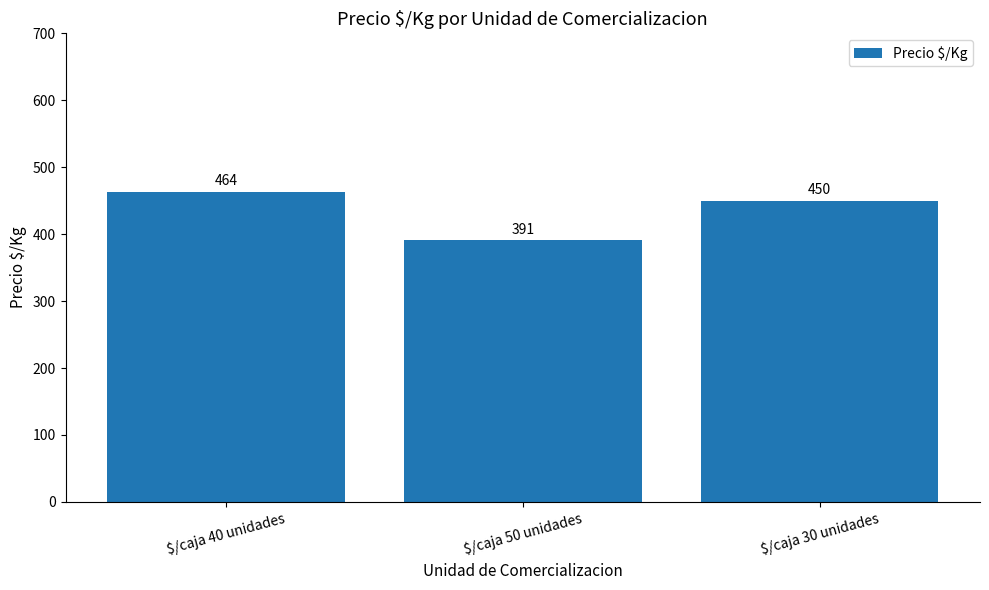

What is the approximate value at $/caja 40 unidades?

463.5